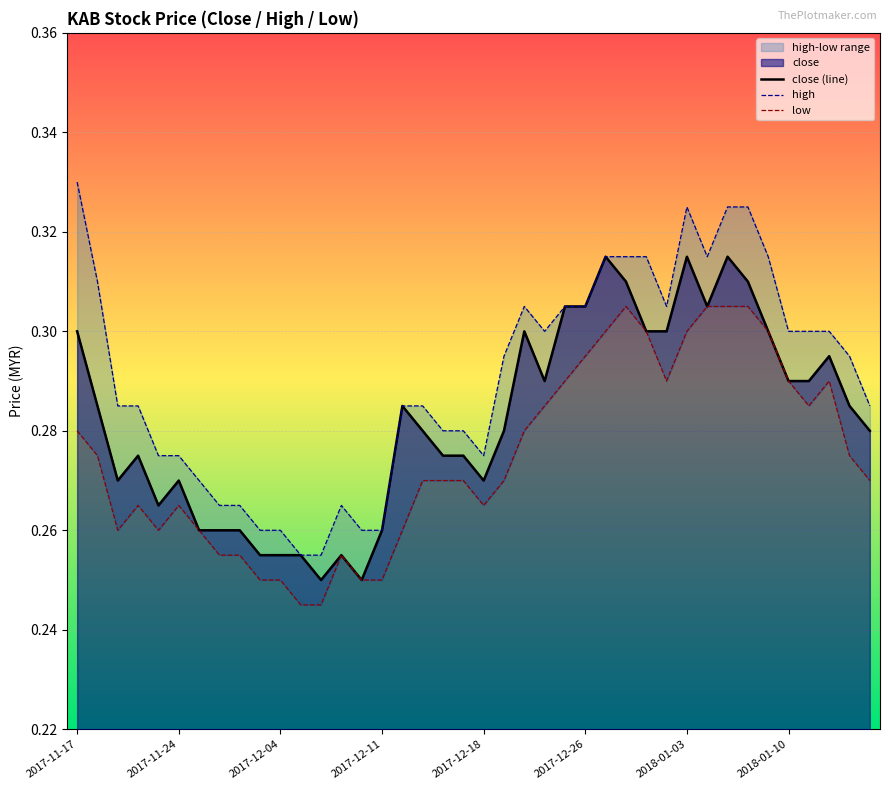

How many series are shown in this chart?

3